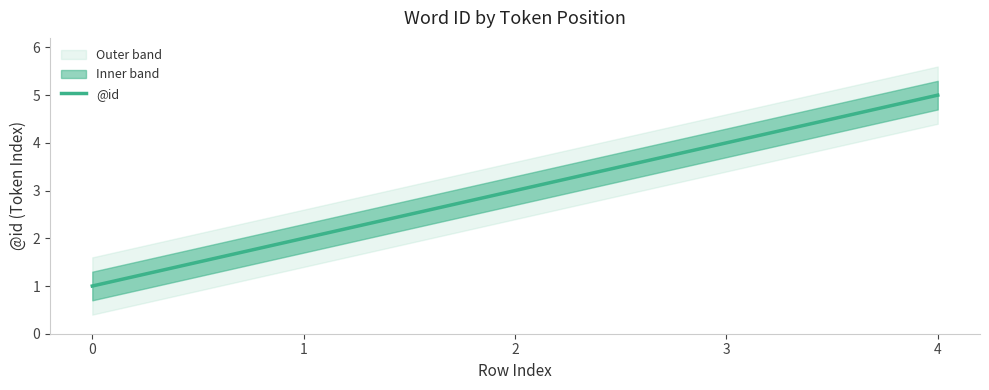

Reading left to right, transcribe all the data shown in this chart.

1	2	3	4	5